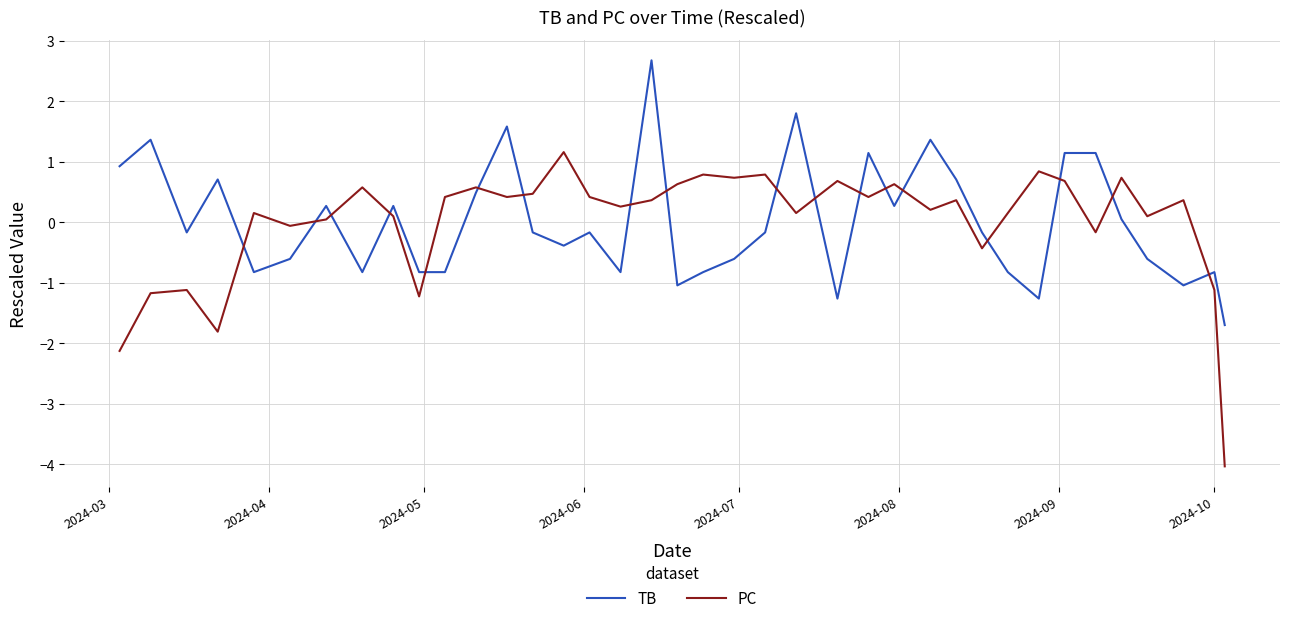

At how many categories does at least one series exceed 0?

32